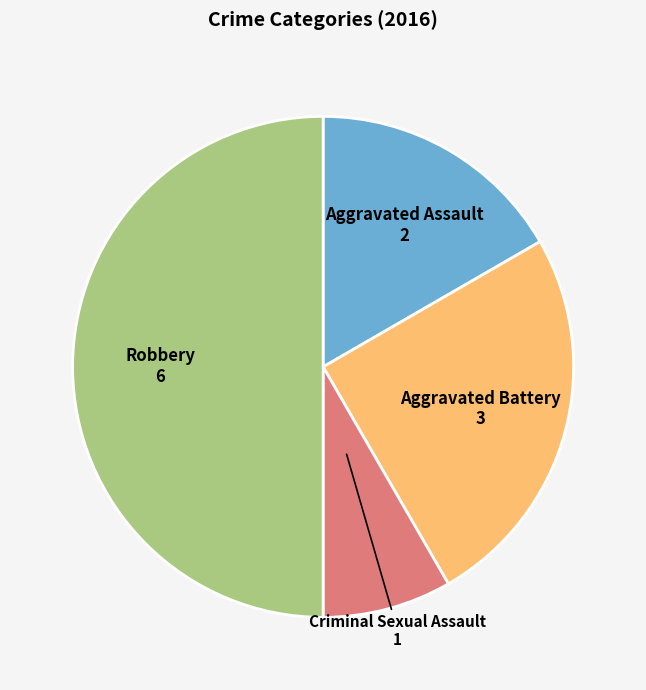

Is it true that Robbery is 64% of the pie?

False